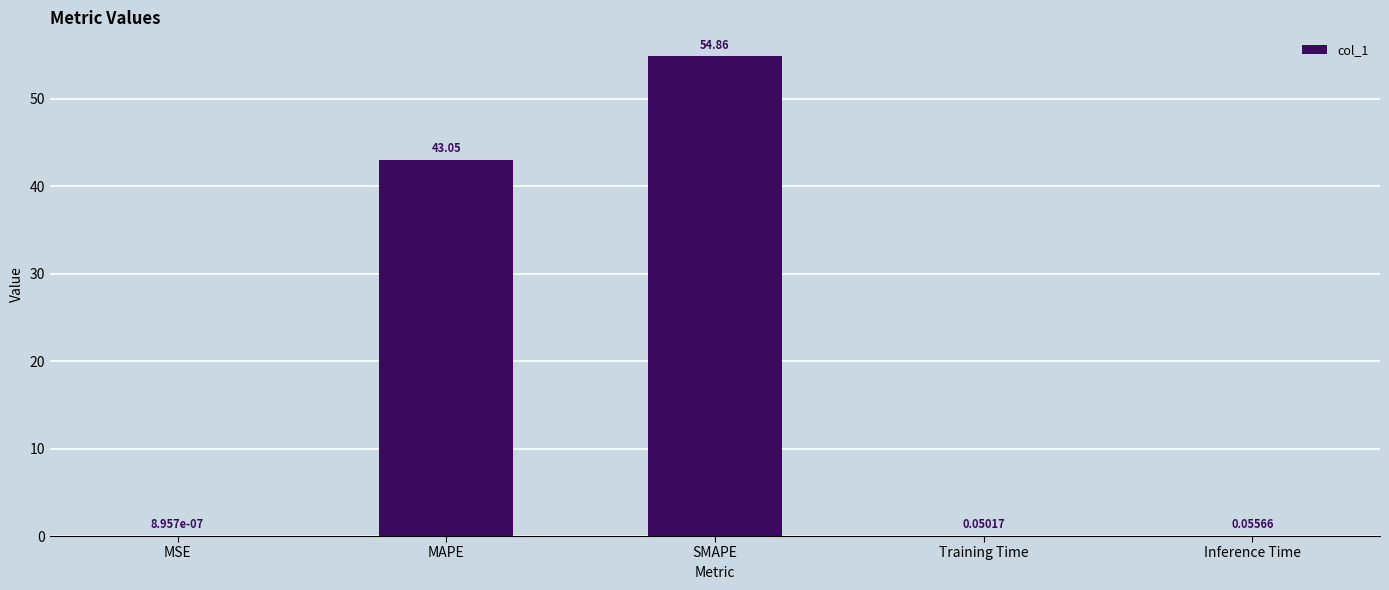

Which label corresponds to the largest value in the chart?

SMAPE